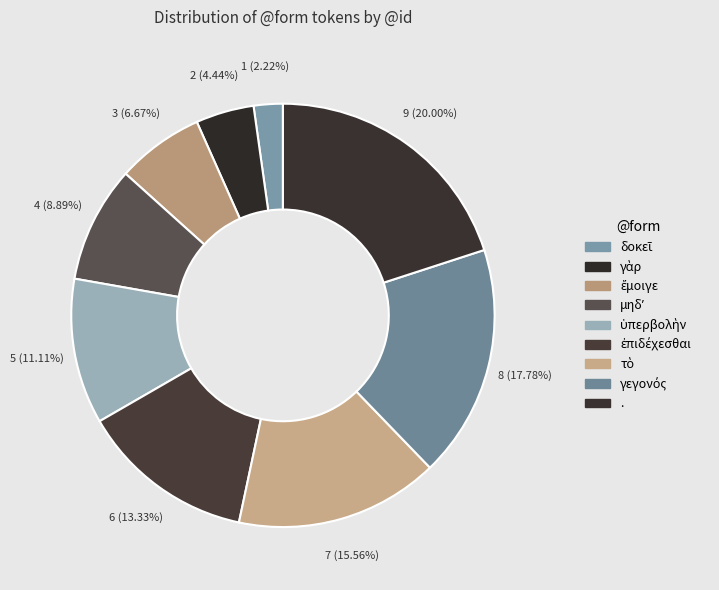

What portion of the pie excludes δοκεῖ?

97.8%